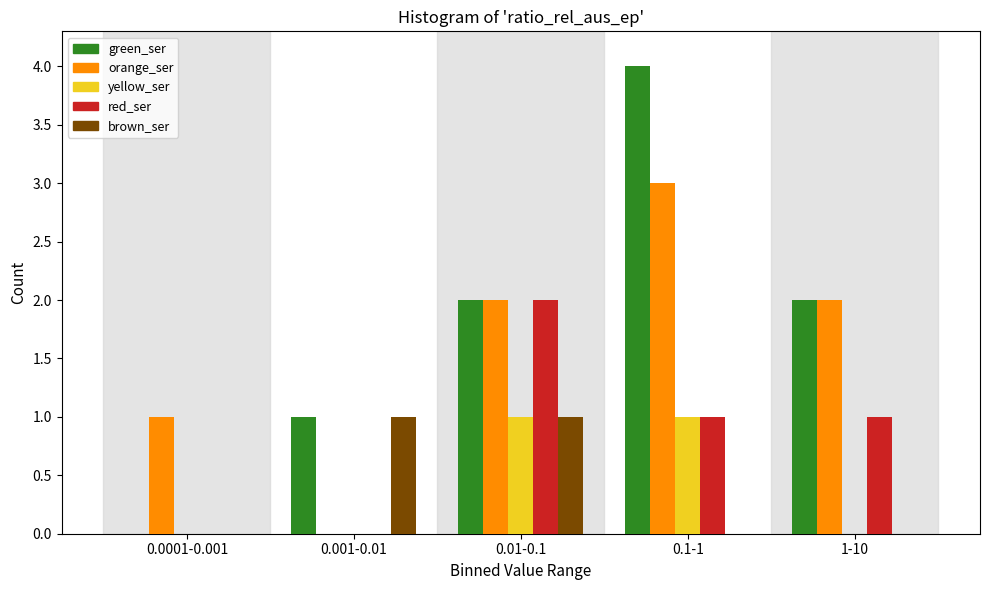

Reading left to right, transcribe all the data shown in this chart.

green_ser: 0.0001-0.001=0	0.001-0.01=1	0.01-0.1=2	0.1-1=4	1-10=2
orange_ser: 0.0001-0.001=1	0.001-0.01=0	0.01-0.1=2	0.1-1=3	1-10=2
yellow_ser: 0.0001-0.001=0	0.001-0.01=0	0.01-0.1=1	0.1-1=1	1-10=0
red_ser: 0.0001-0.001=0	0.001-0.01=0	0.01-0.1=2	0.1-1=1	1-10=1
brown_ser: 0.0001-0.001=0	0.001-0.01=1	0.01-0.1=1	0.1-1=0	1-10=0